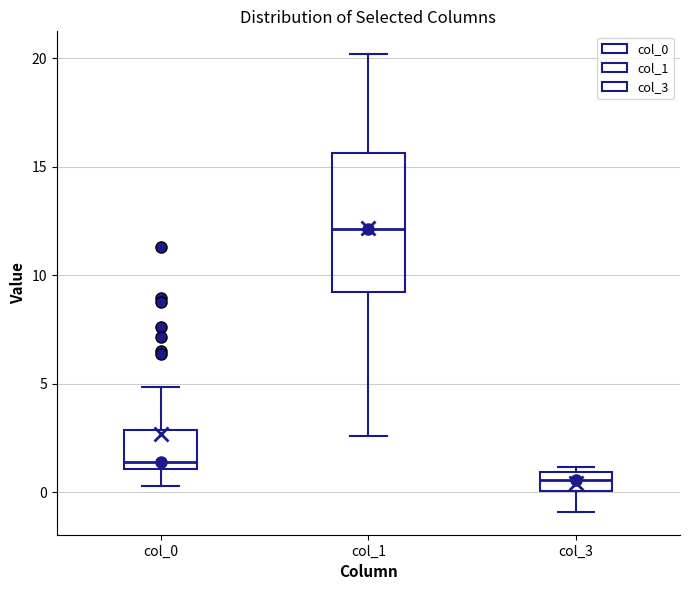

Which box is the tallest, from its lower edge to its upper edge?

col_1